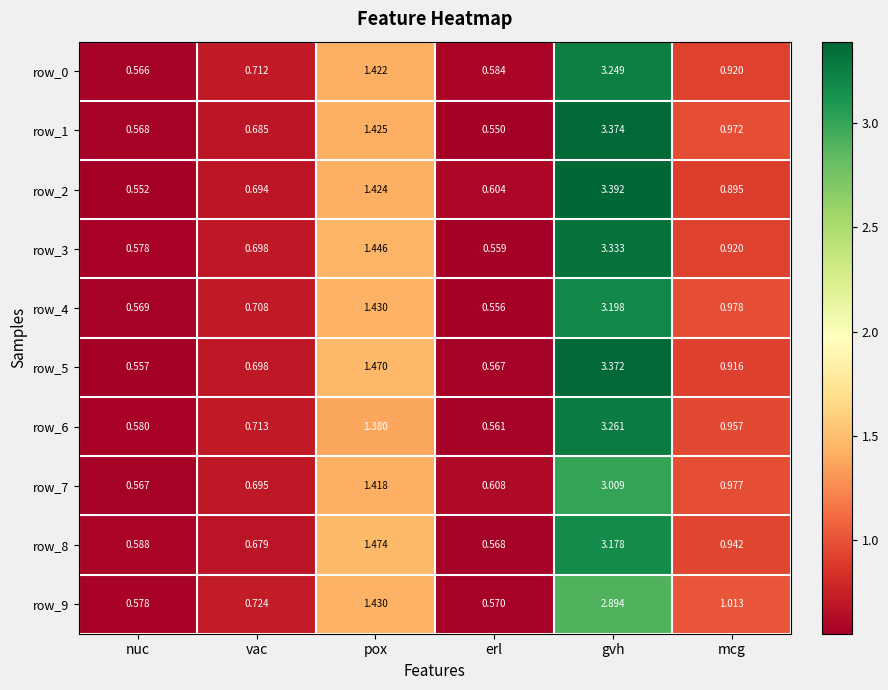

At how many categories does at least one series exceed 2?

1